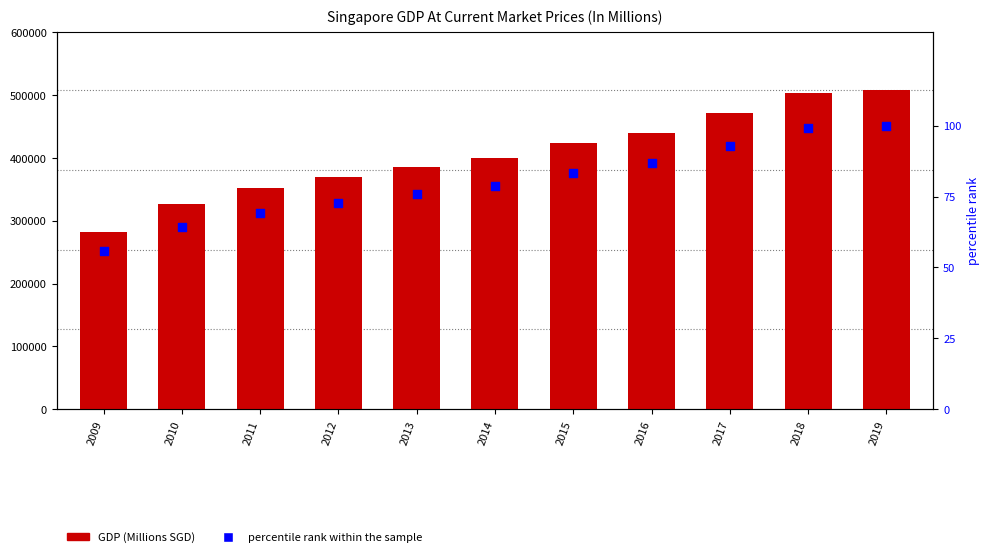

Which series has the largest total across all categories?

Singapore GDP At Current Market Prices (In Millions)